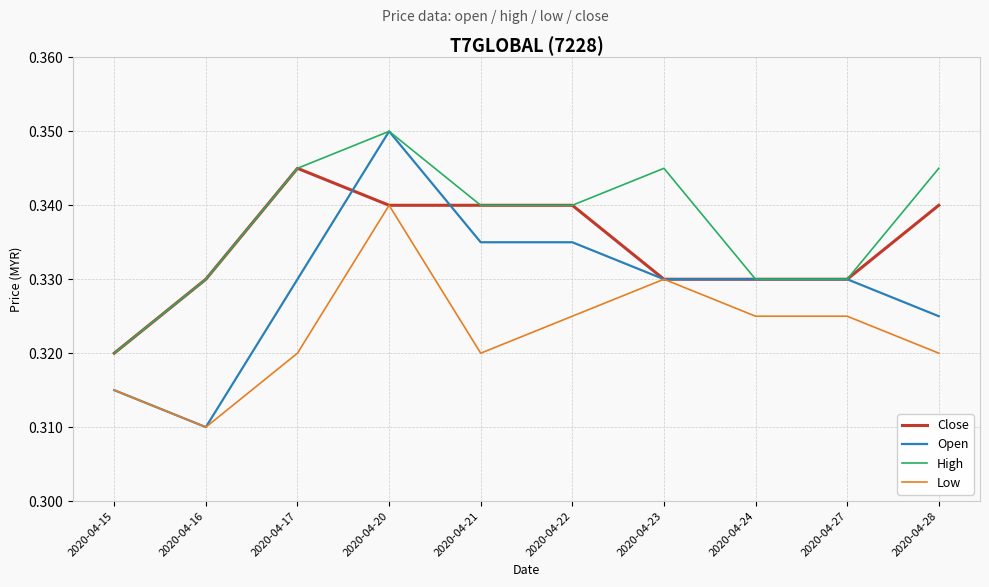

At which label is High closest to 0?

2020-04-15